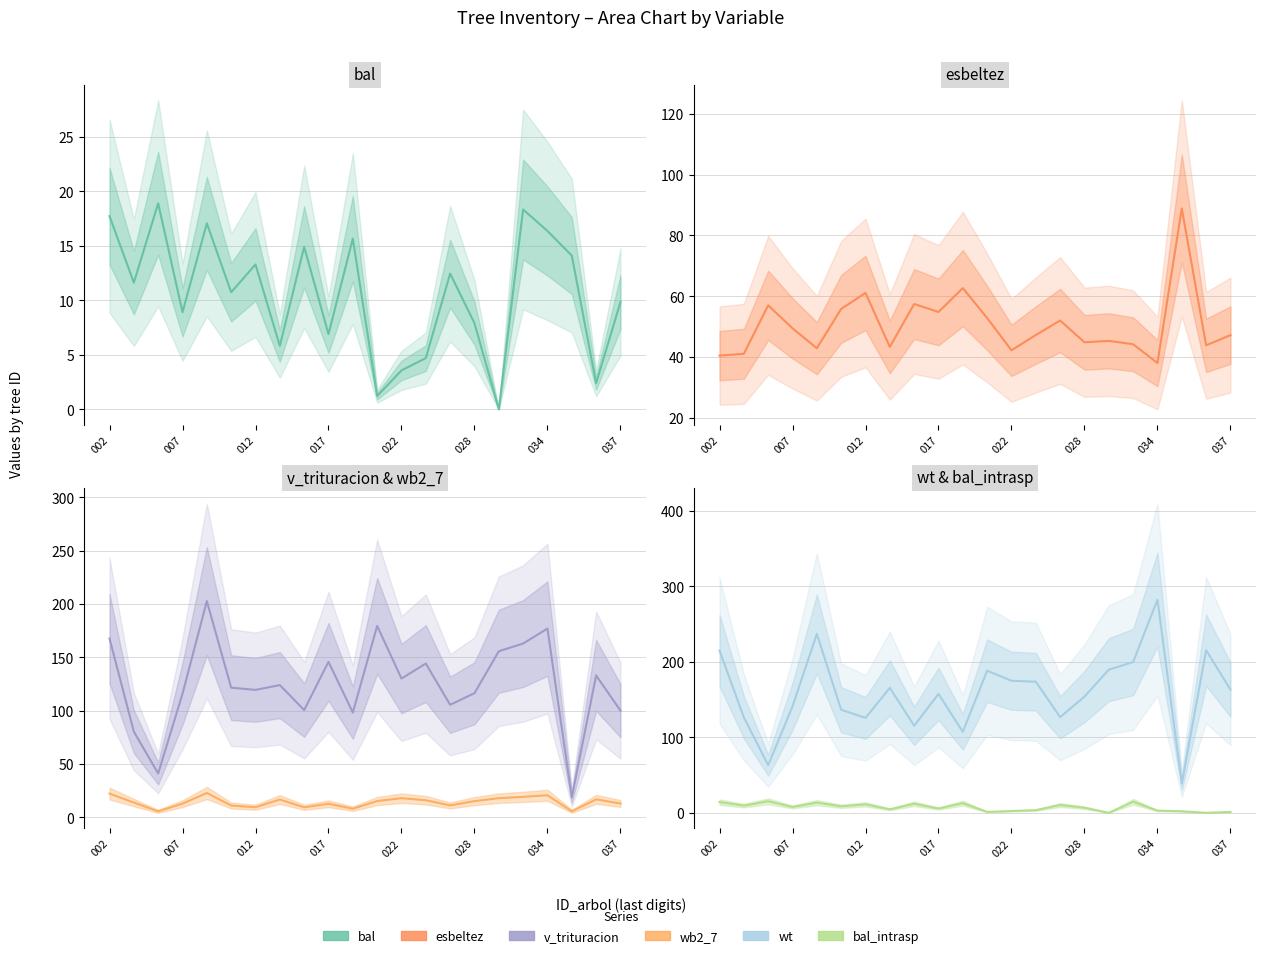

Reading left to right, list all the values displayed in this chart.

bal: 17.7	11.6	18.9	8.9	17.1	10.7	13.3	5.8	14.9	6.9	15.7	1.2	3.6	4.7	12.4	7.9	0.0	18.3	16.4	14.1	2.4	9.8
esbeltez: 40.5	41.1	57.0	49.5	42.9	55.9	61.1	43.4	57.5	54.9	62.7	52.9	42.2	47.3	52.0	44.9	45.4	44.2	38.1	88.9	43.9	47.2
v_trituracion: 167.6	80.3	41.2	115.9	202.7	121.6	119.5	124.0	100.6	145.8	98.2	179.5	130.1	144.2	105.5	116.4	155.7	163.0	177.0	18.6	133.0	100.1
wb2_7: 22.3	13.8	5.6	12.9	22.8	11.1	9.4	16.7	9.4	12.7	8.1	15.3	18.0	16.0	11.2	15.2	18.0	19.2	20.7	5.7	16.9	13.0
wt: 214.9	126.4	63.1	141.0	237.0	136.5	125.7	165.5	115.3	157.4	107.2	188.2	174.9	173.7	126.7	153.9	189.6	199.7	282.3	38.7	215.3	163.2
bal_intrasp: 14.1	9.5	15.3	7.7	13.5	8.7	11.2	4.7	12.0	5.7	12.8	1.2	2.4	3.5	10.4	6.7	0.0	14.8	2.9	2.1	0.0	1.2